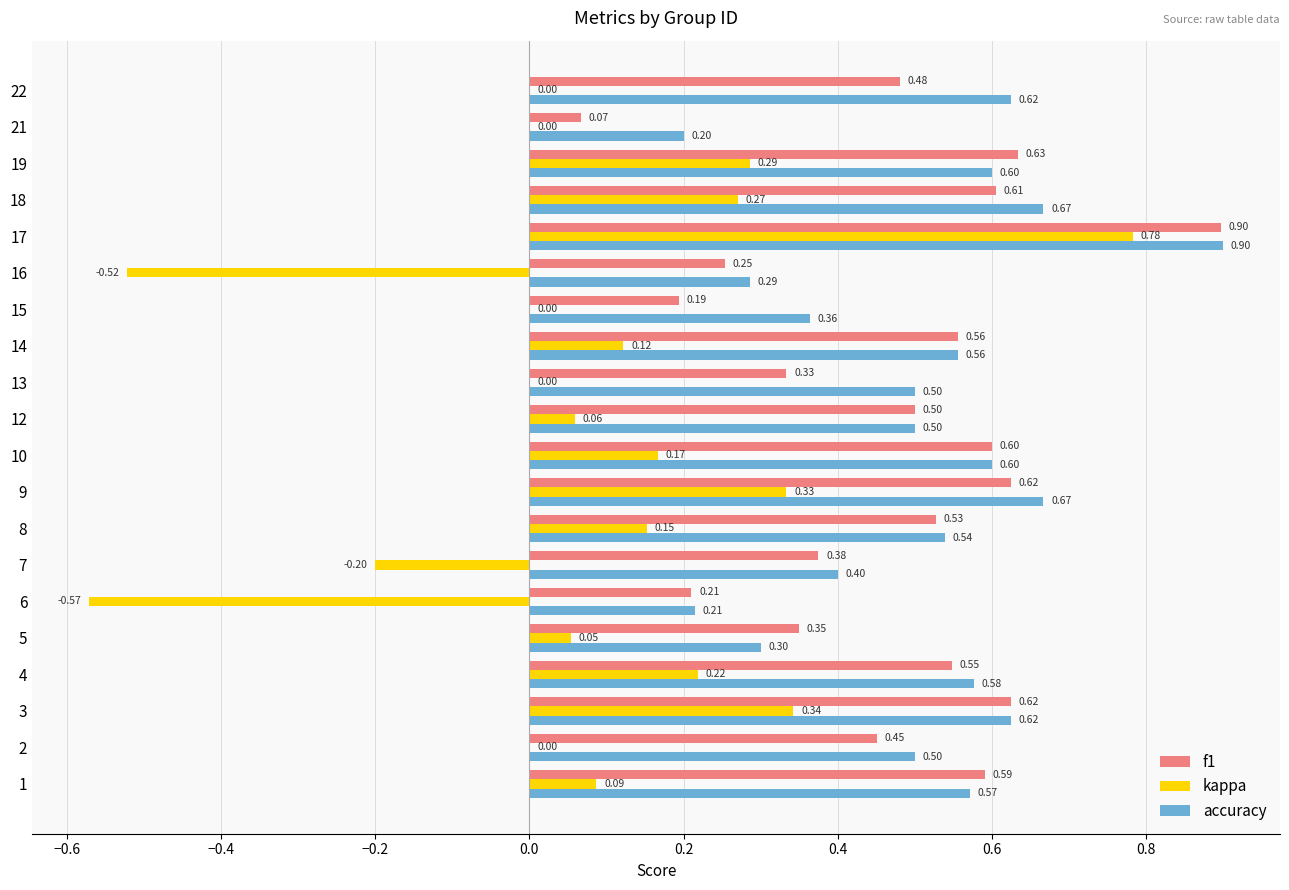

What is the sum of all accuracy values?

10.2